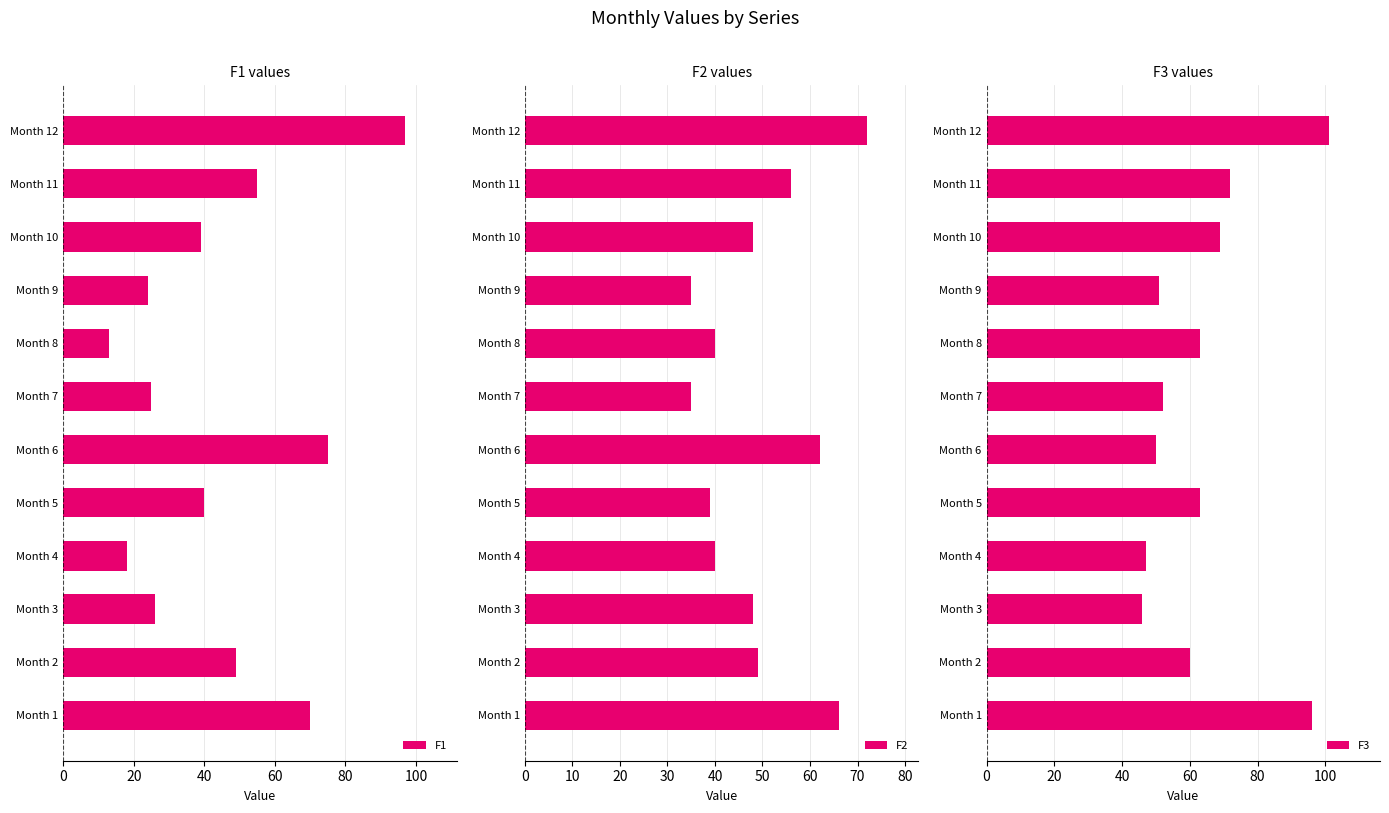

Count the number of data series in this chart.

3